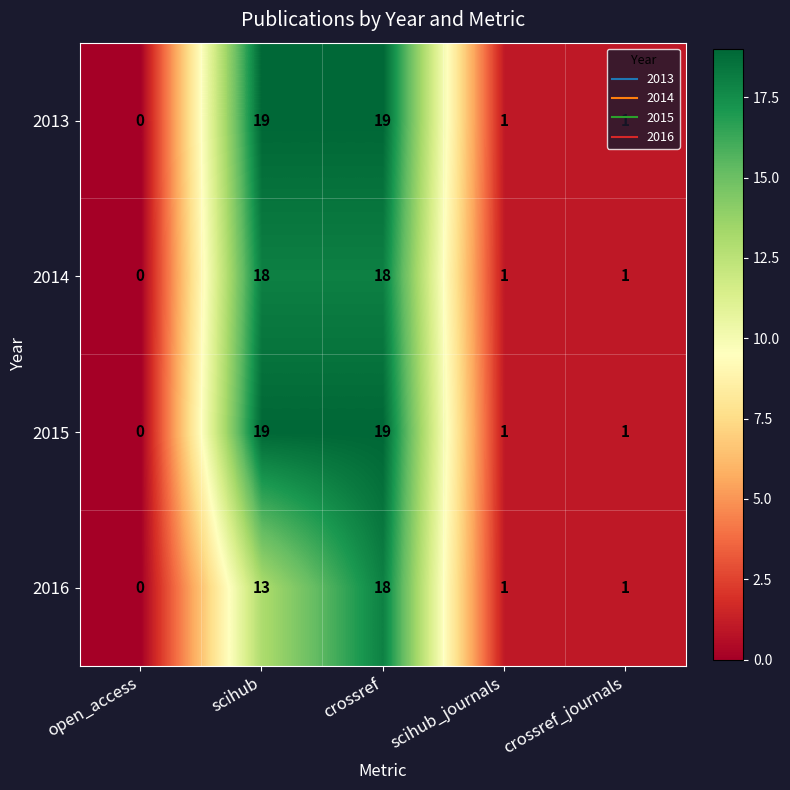

The value of 2015 at crossref_journals is 1. True or false?

True